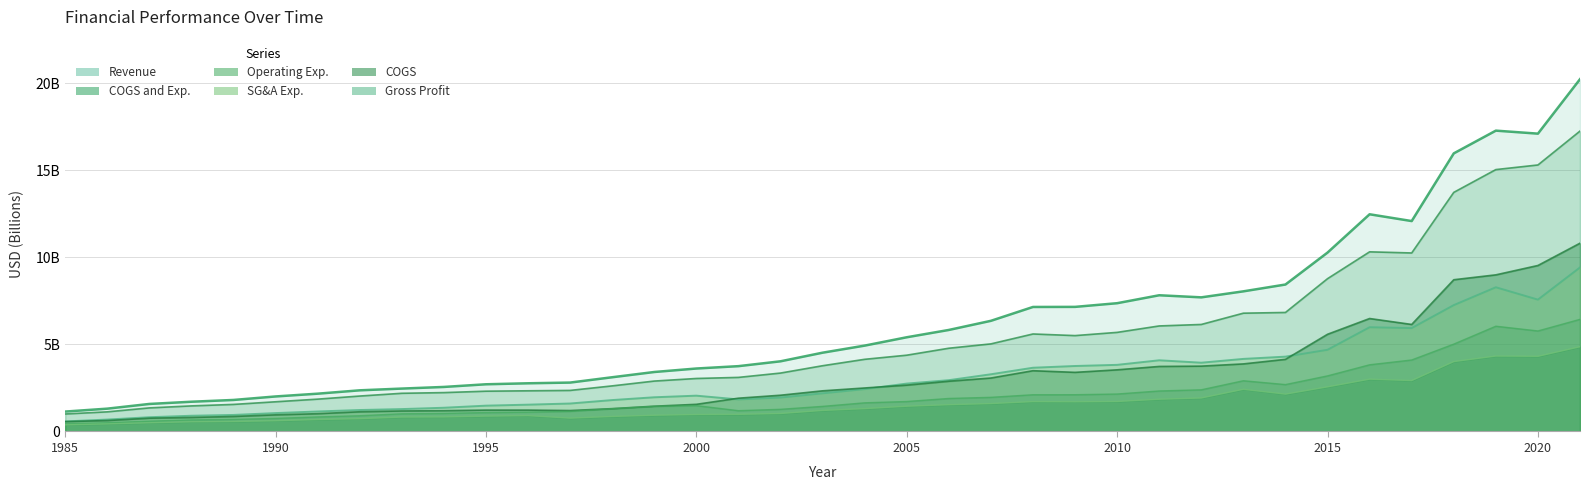

True or false: COGS and Exp. and Operating Exp. cross at least once.

False